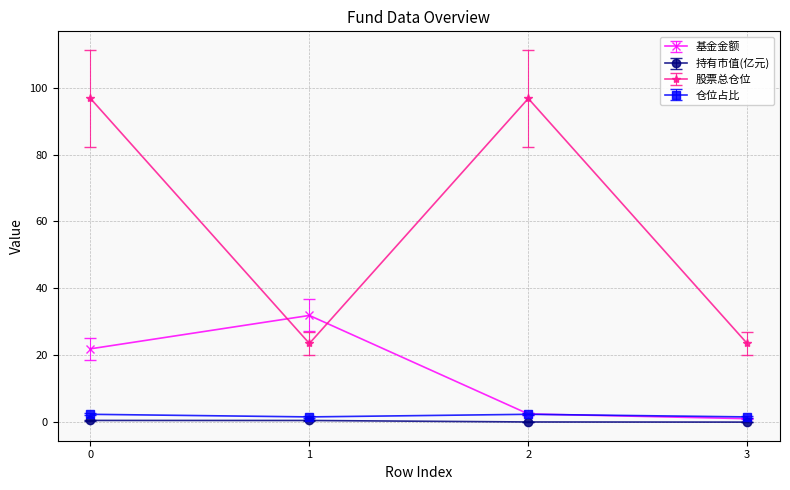

Where is the first local maximum for 股票总仓位?

2